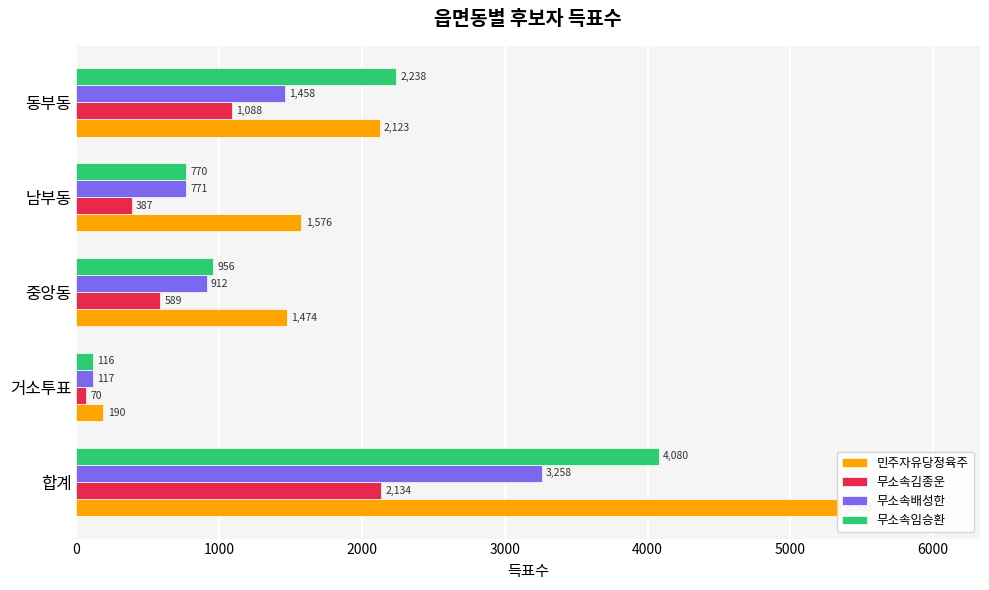

Reading left to right, extract all data points from this chart.

민주자유당정육주: 5363	190	1474	1576	2123
무소속김종운: 2134	70	589	387	1088
무소속배성한: 3258	117	912	771	1458
무소속임승환: 4080	116	956	770	2238